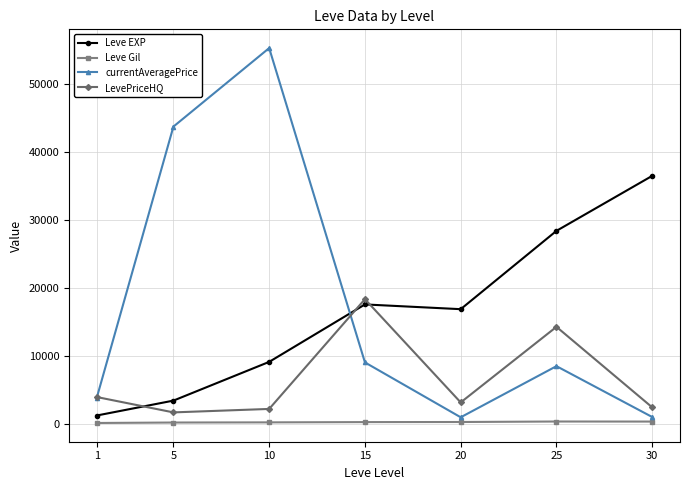

Which series has the widest spread of values?

currentAveragePrice